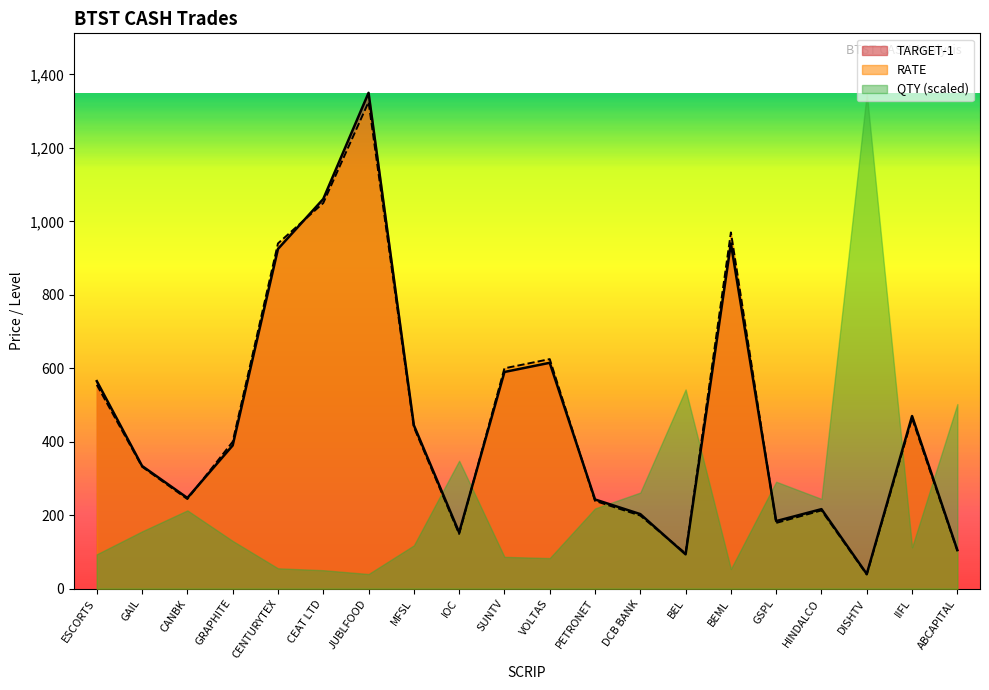

Does the chart display data point markers on the line(s)?

No